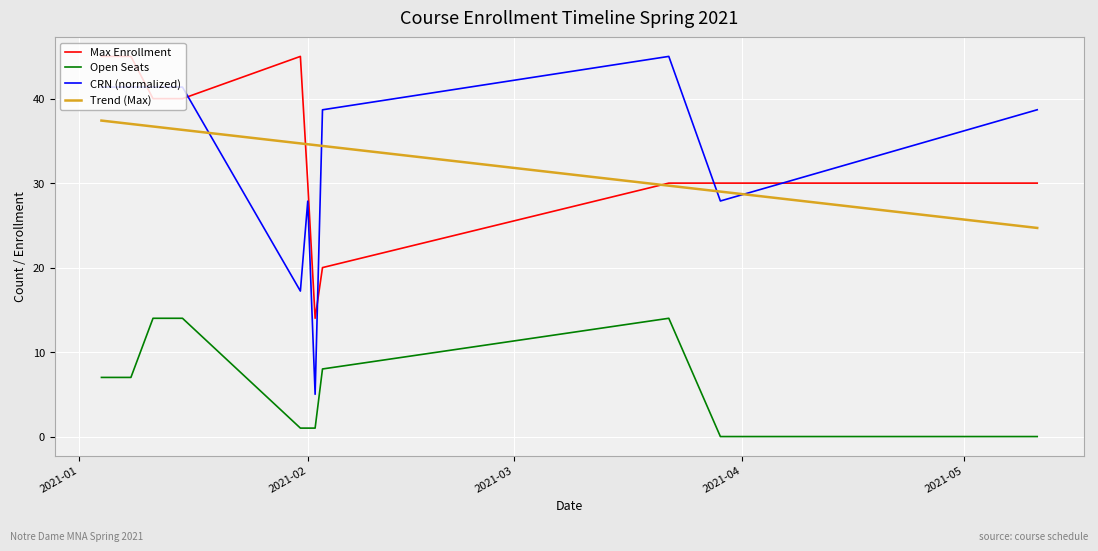

True or false: CRN (normalized) and Open Seats intersect in this chart.

False